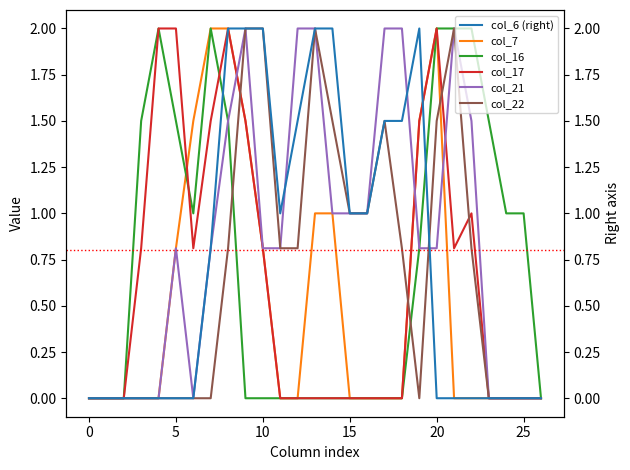

What is the highest value of the col_21 series?

2.0